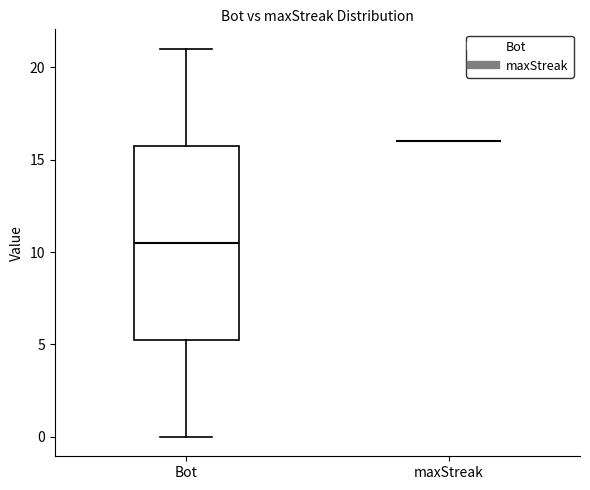

Reading left to right, transcribe this box plot: for each box, give where its median line is, the range the box spans, and where its two whiskers end, as read against the y-axis. The values are not printed on the chart, so give them approximately, as read against the axis.

Bot: median 10.5, box 5.5 to 16.0, whiskers 0.0 to 21.0
maxStreak: box collapsed to a line at 16.0, whiskers 16.0 to 16.0